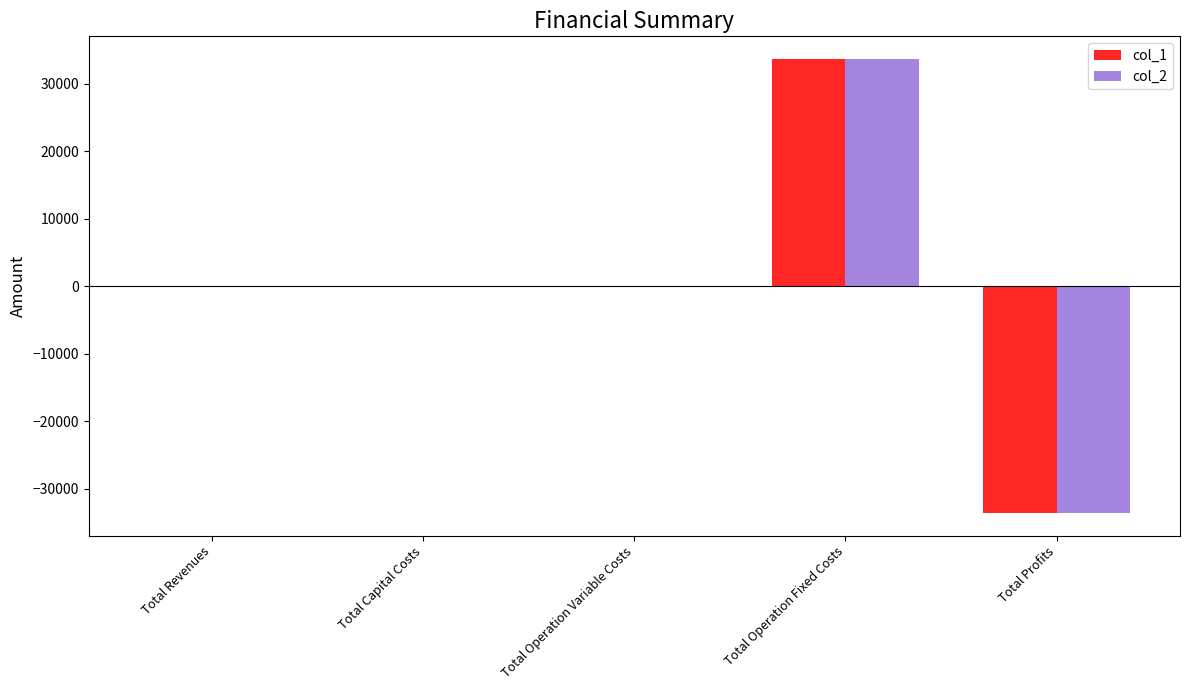

What is the maximum value for col_1?

33627.6